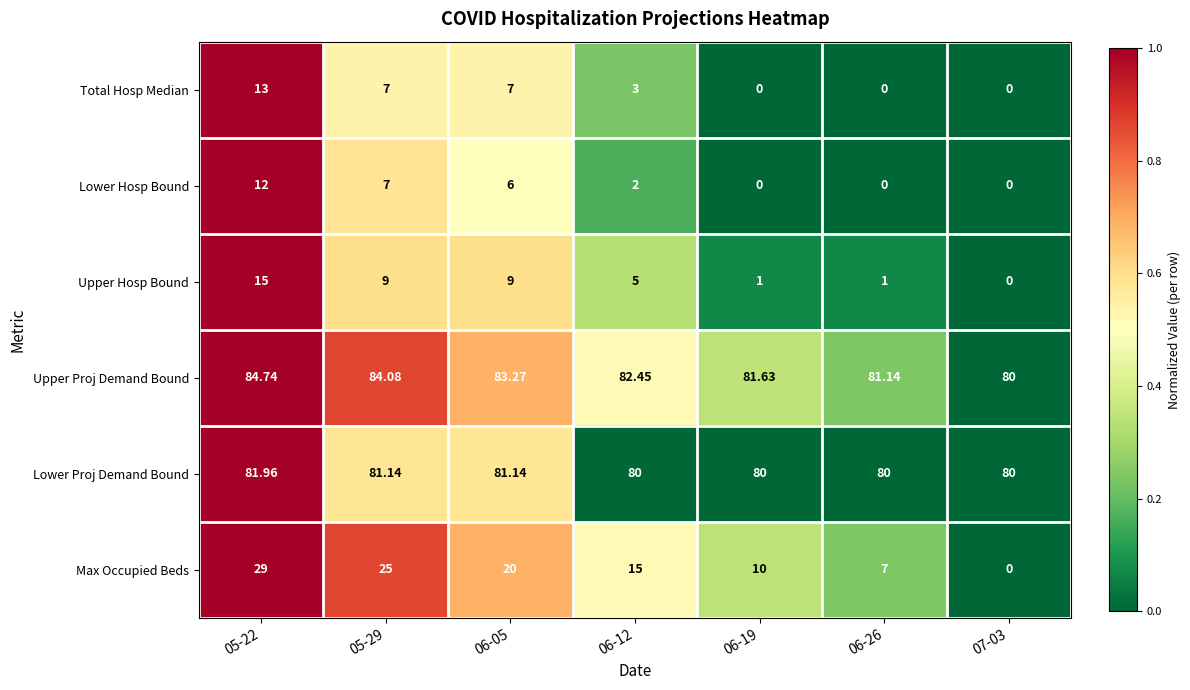

Which series changed the most between 06-19 and 07-03?

Max Occupied Beds